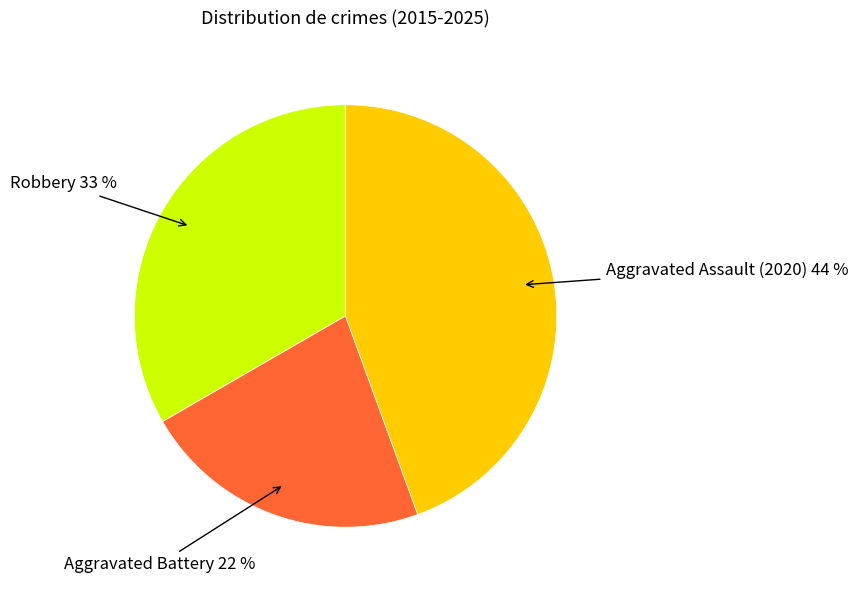

Is there a majority slice in this chart?

No